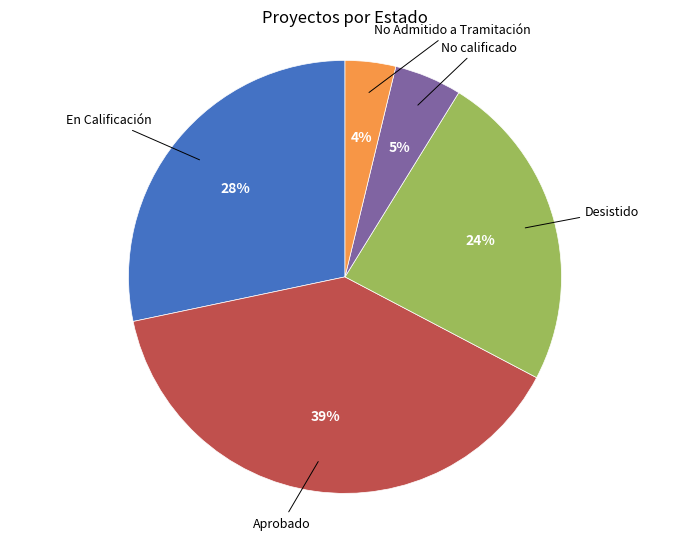

How many slices are in this pie chart?

5